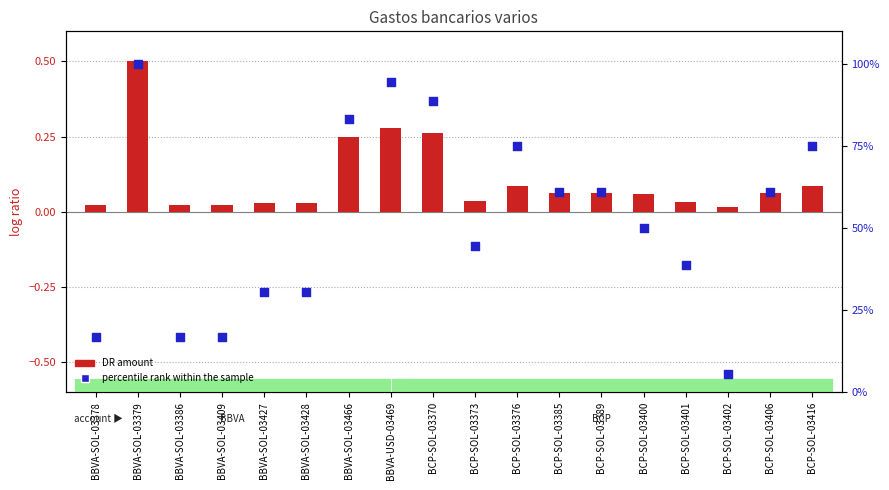

Which series contains the lowest Y value?

log ratio